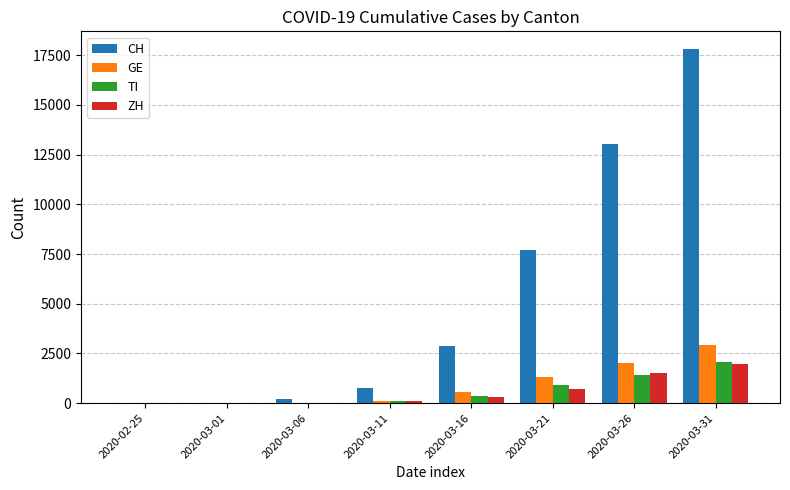

At which label is GE closest to 1461?

2020-03-21